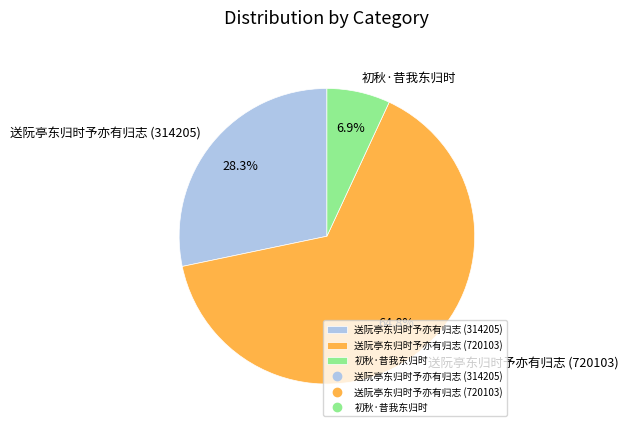

Is it true that 送阮亭东归时予亦有归志 (314205) is 28% of the pie?

True